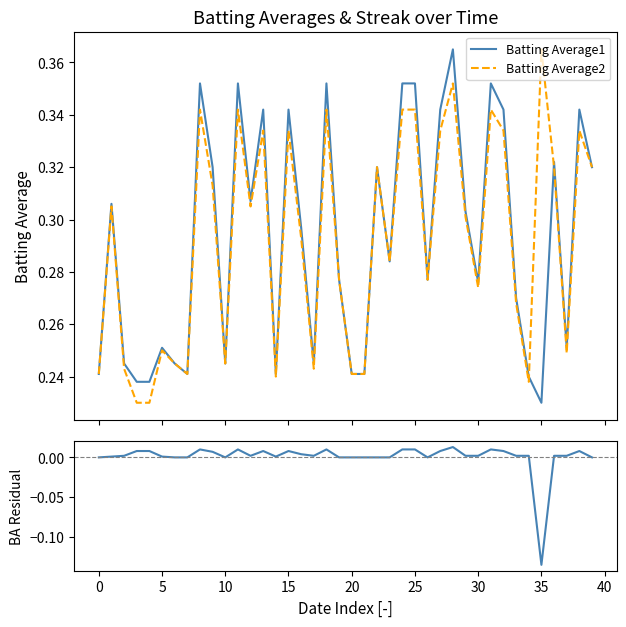

True or false: Batting Average2 and Residual (BA1 - BA2) cross at least once.

False